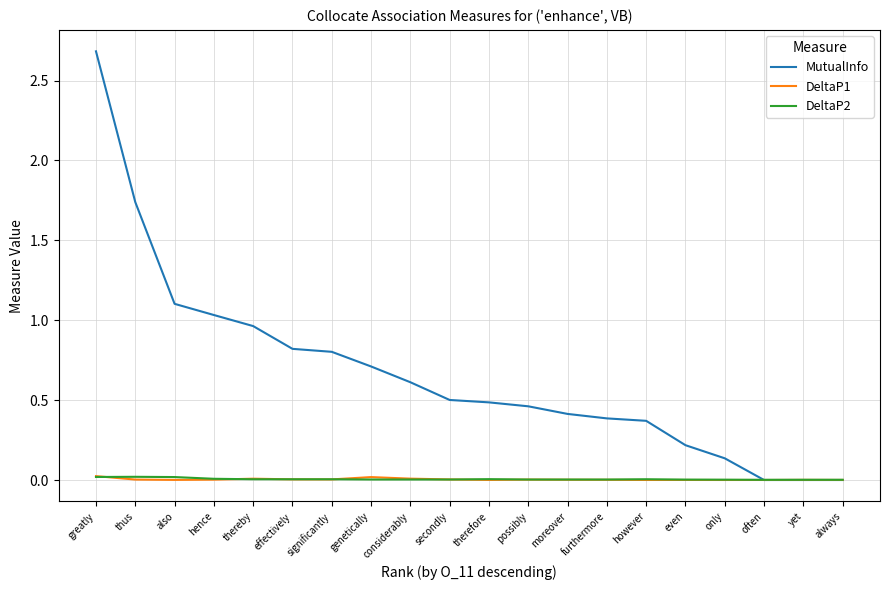

Which label corresponds to the largest value in the chart?

greatly